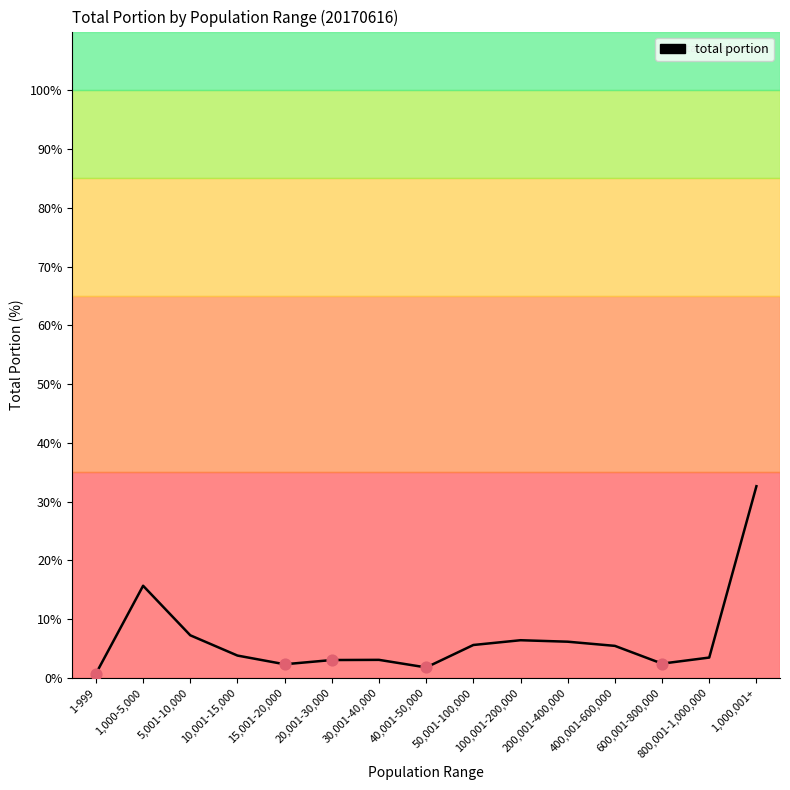

Between 20,001-30,000 and 5,001-10,000, which is larger?

5,001-10,000